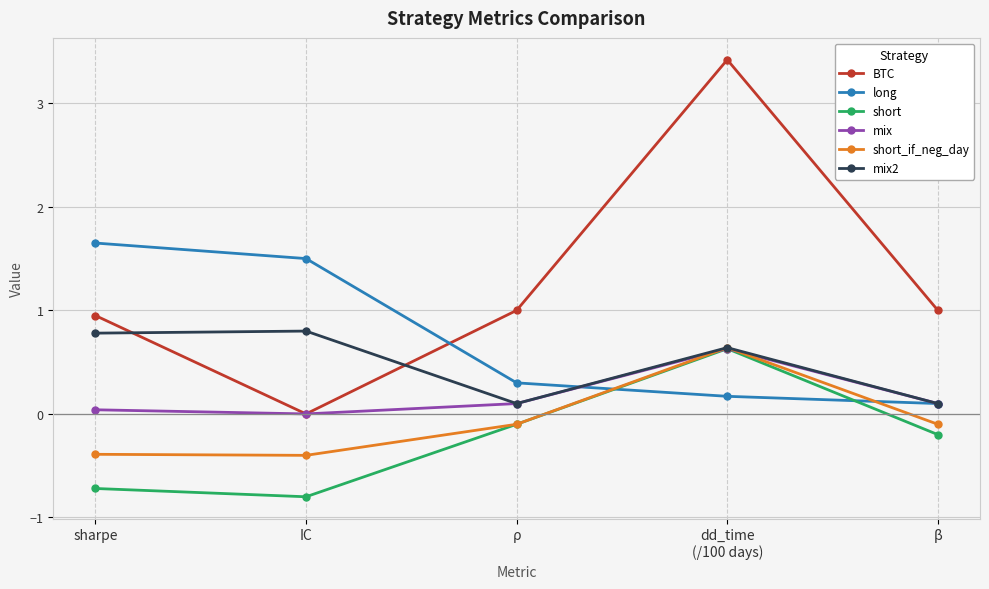

How many values in the short_if_neg_day series exceed 0?

1